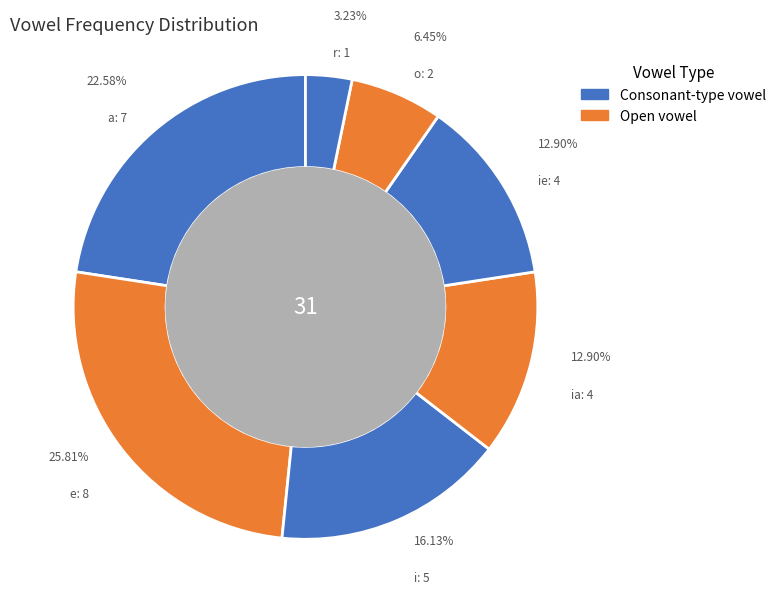

Does any single category account for the majority?

No